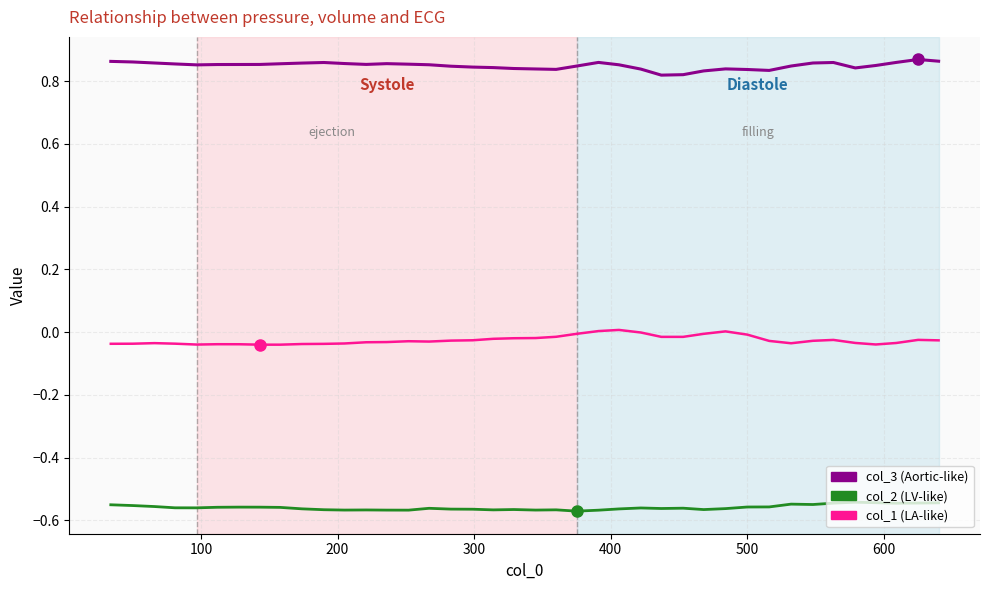

Is this an area chart (filled region under the line)?

No